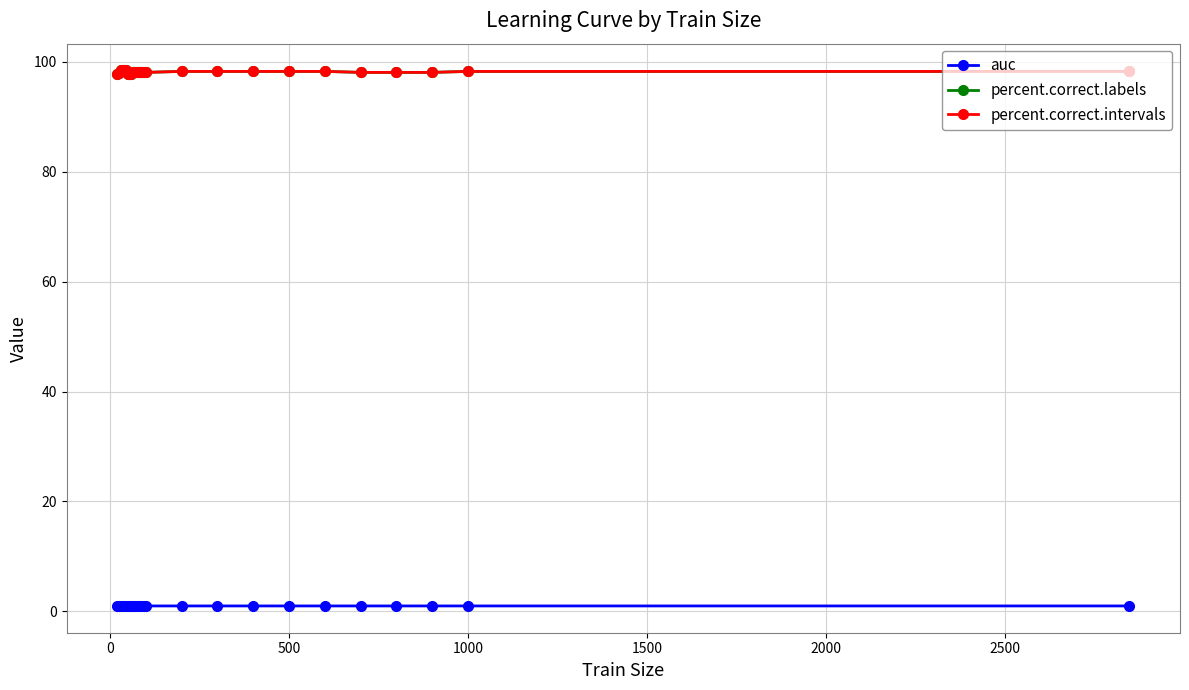

How many lines are shown in the chart?

3